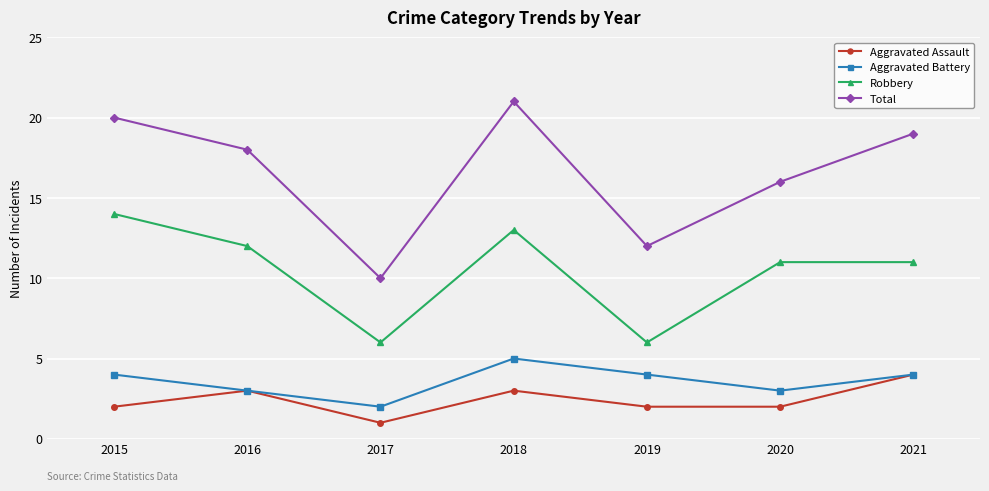

Where is Total nearest to the value 15?

2020